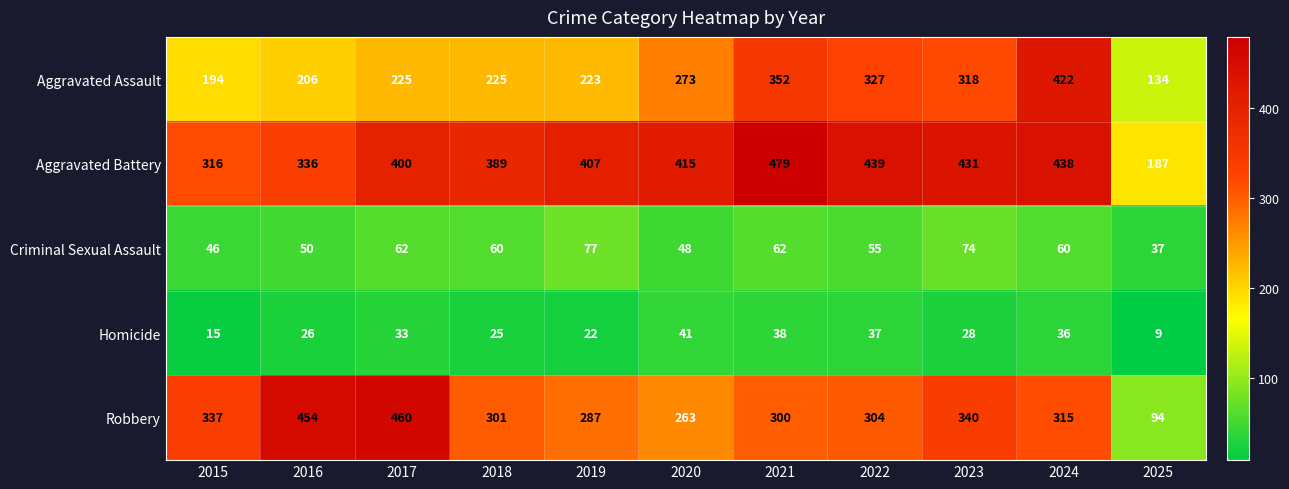

The value of Aggravated Assault at 2019 is 338. True or false?

False